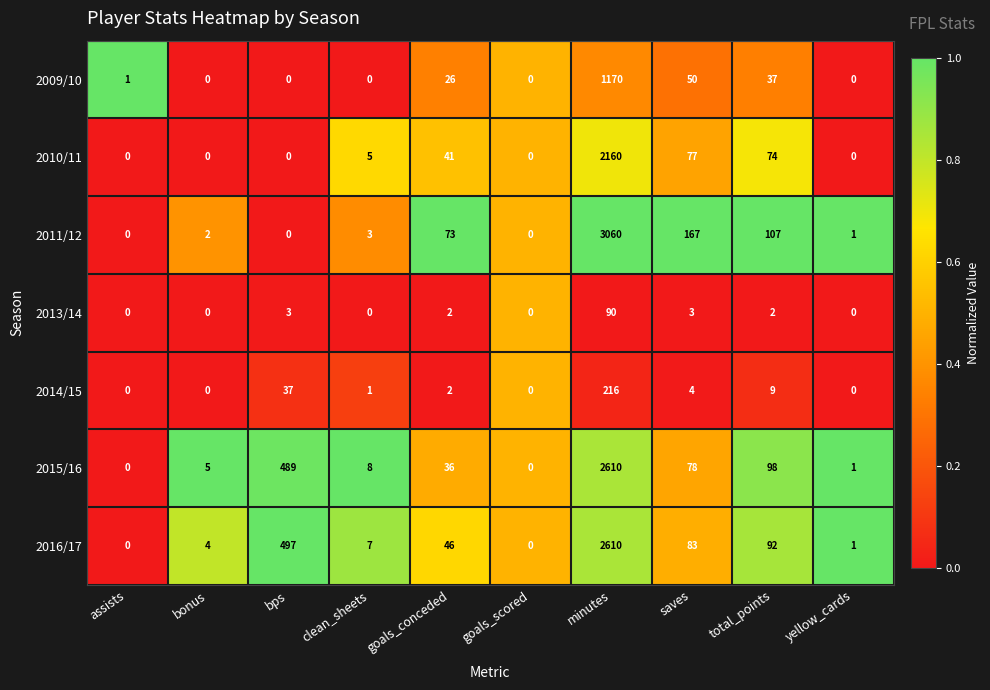

Which series changed the most between bonus and yellow_cards?

2015/16